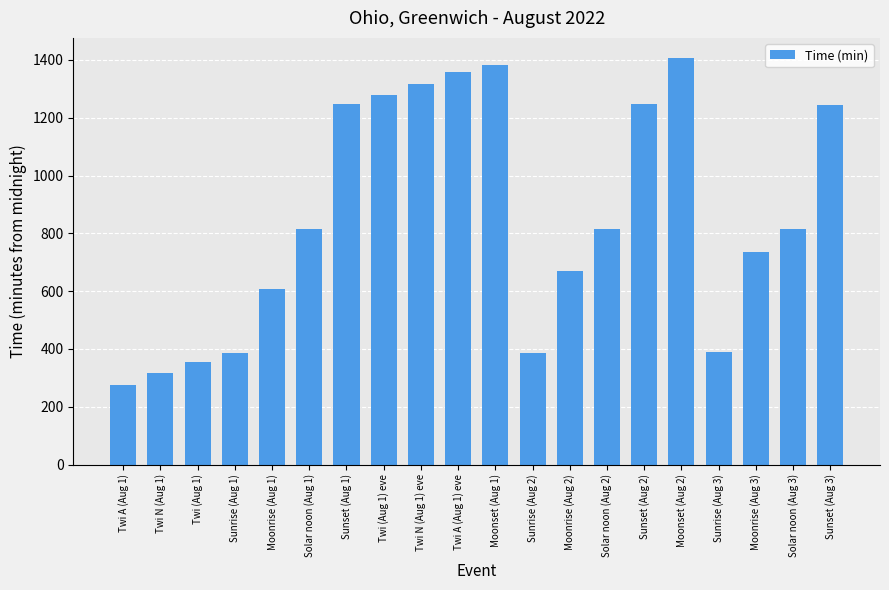

What is the difference between the values at Moonrise (Aug 2) and Moonrise (Aug 3)?

65